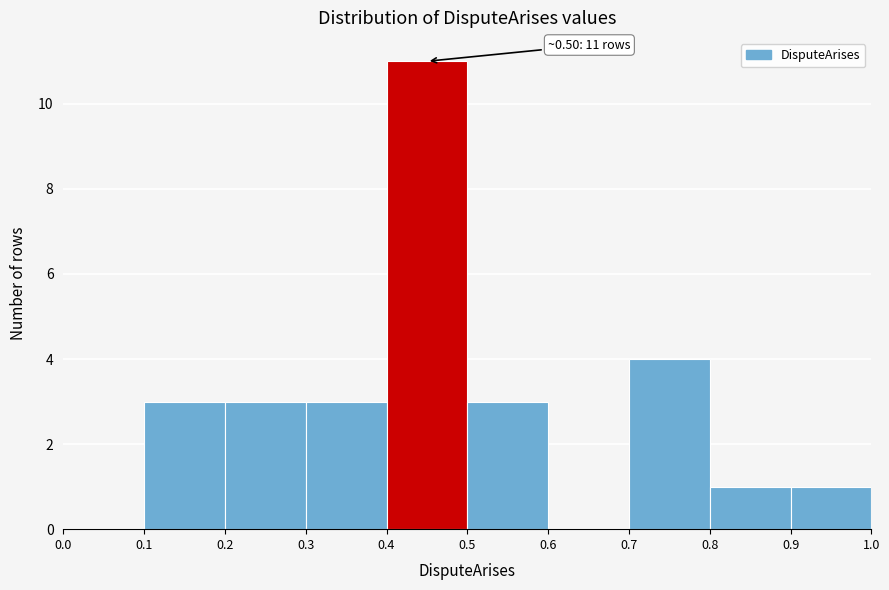

Over which range of the x-axis is the bar tallest?

0.4 to 0.5